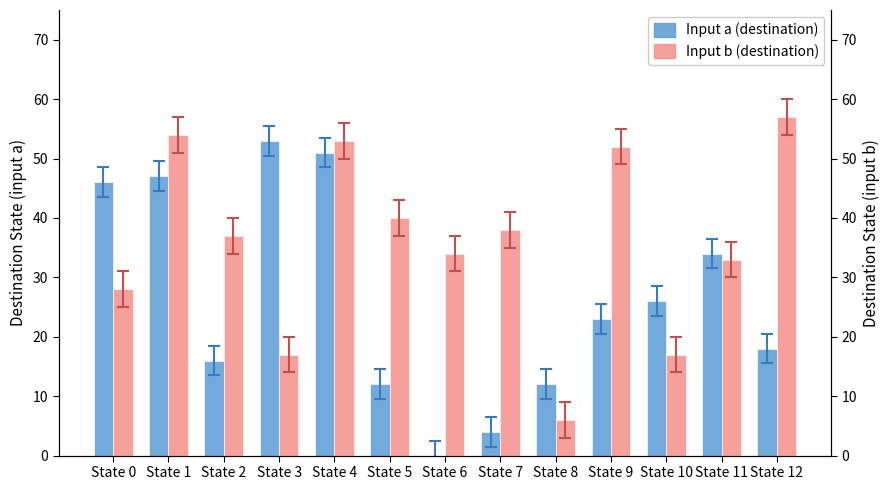

What are all the series names shown in the legend?

Input a (destination), Input b (destination)